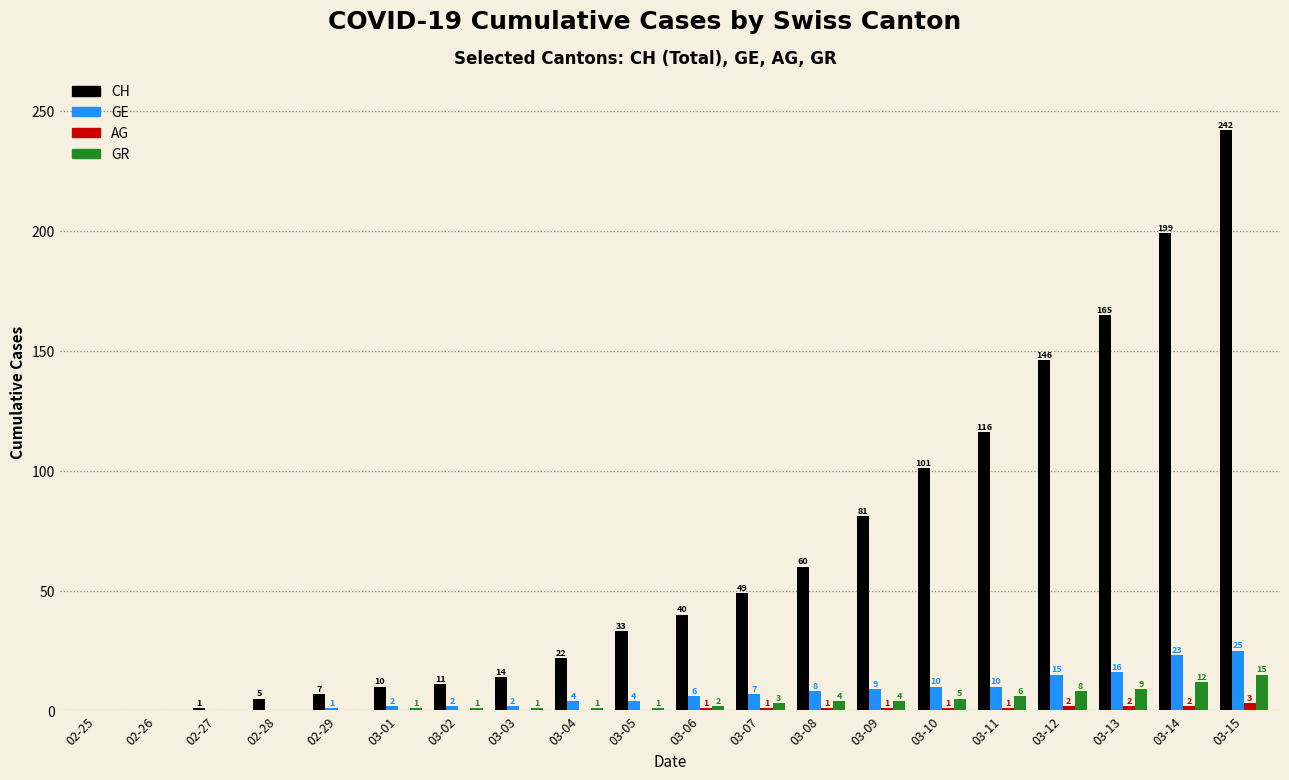

Is it true that AG equals 0 at 03-04?

True